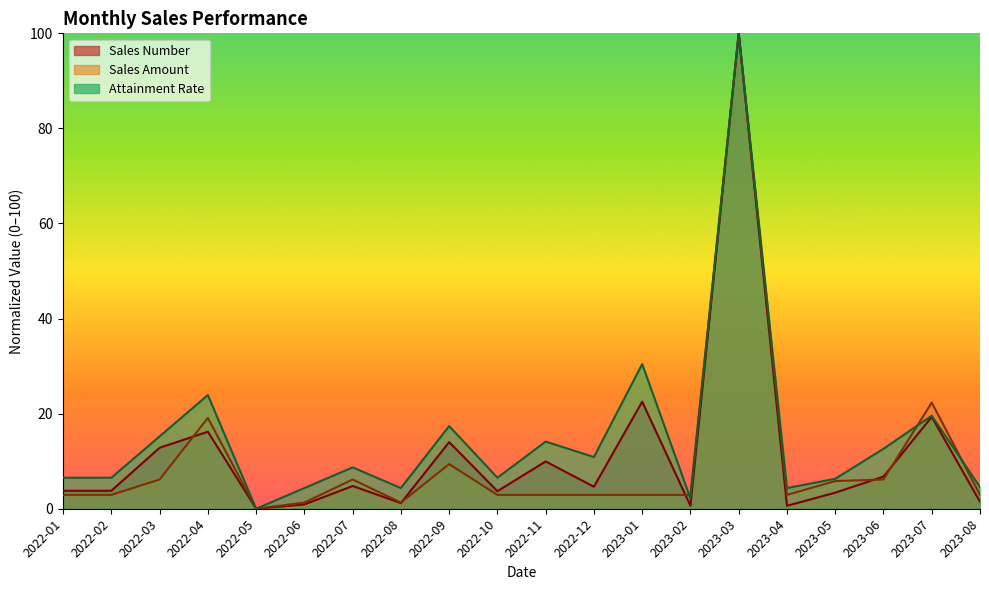

What is the label of the 14th point from the right?

2022-07